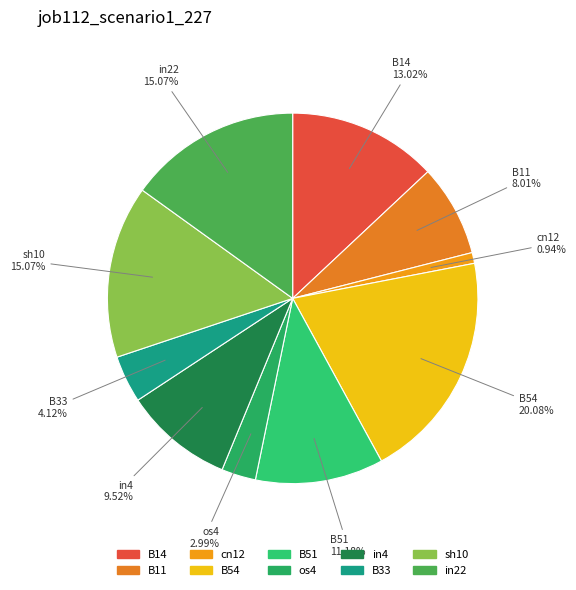

Is it true that cn12 is 1% of the pie?

True